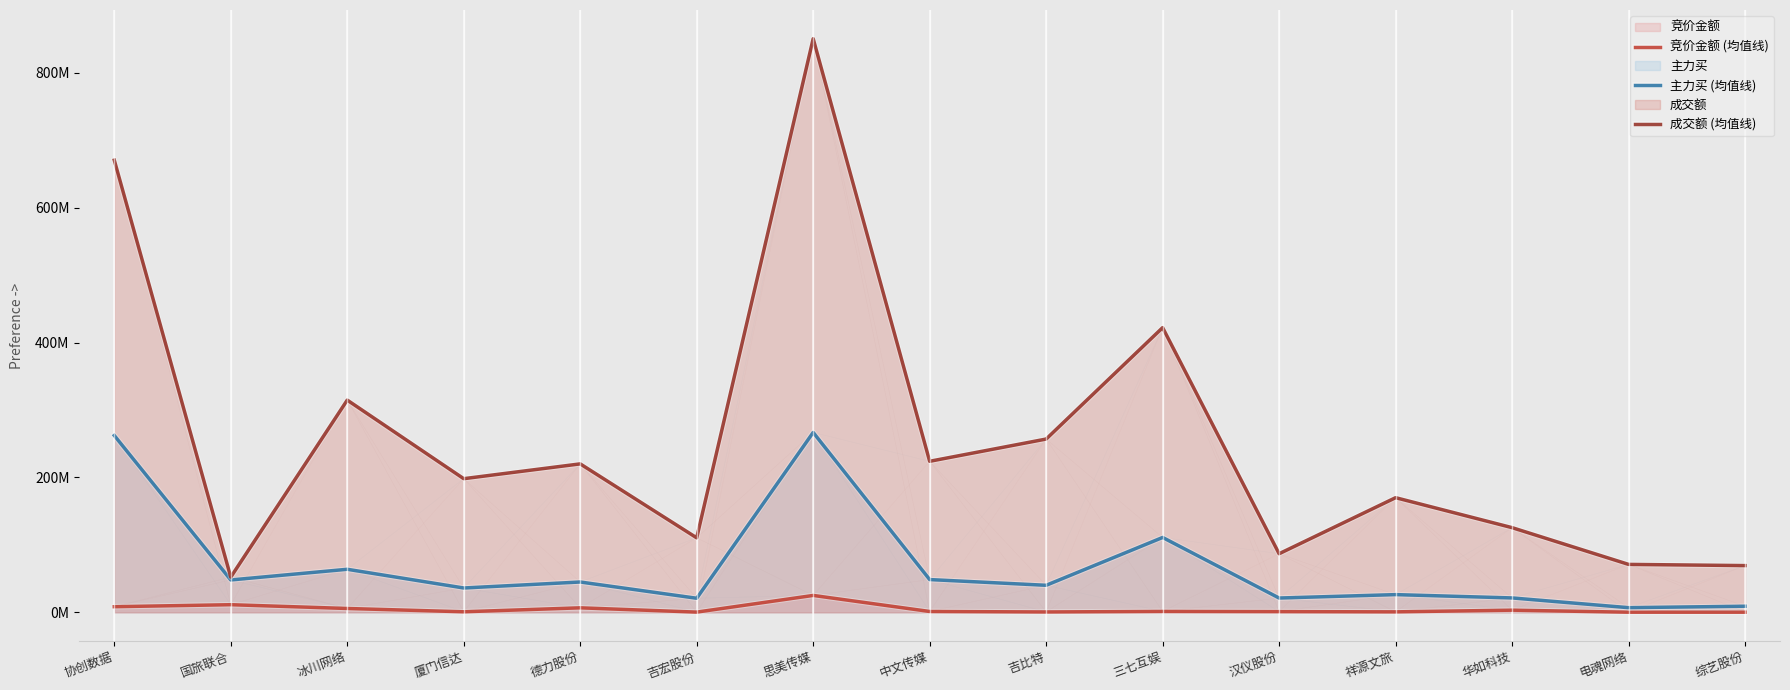

At 电魂网络, list the series in order from largest to smallest.

成交额 (均值线), 主力买 (均值线), 竞价金额 (均值线)